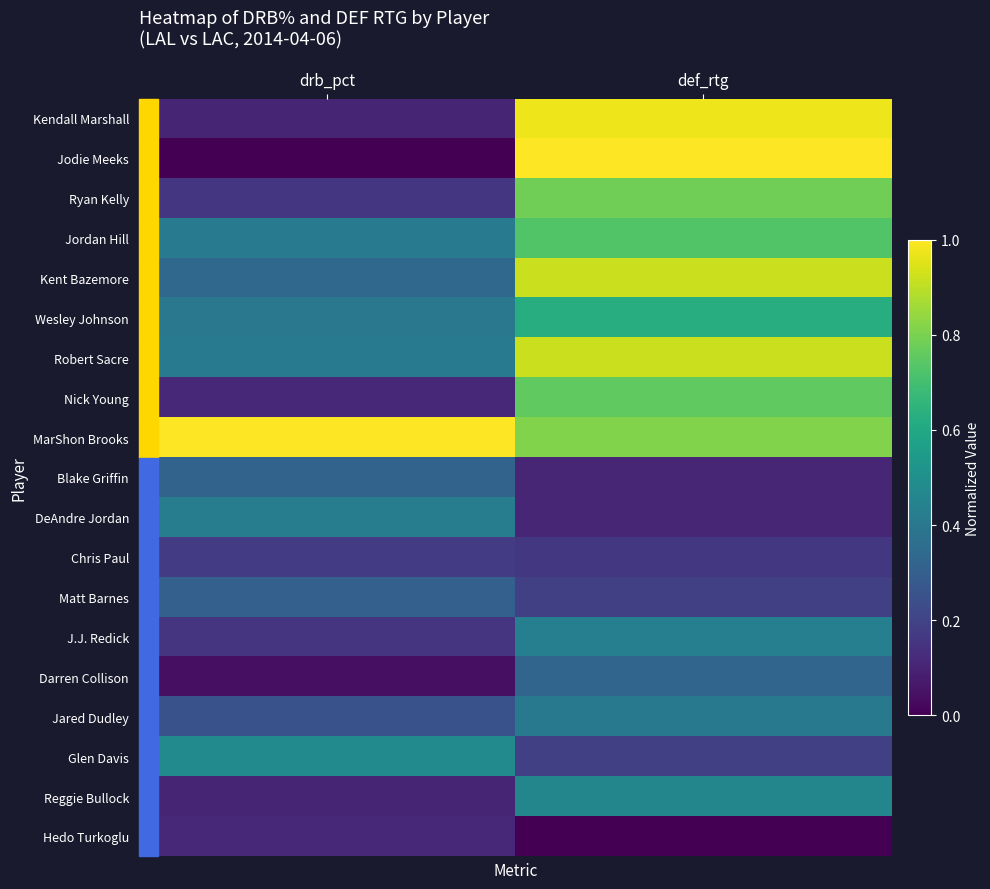

How many categories are shown in the chart?

2